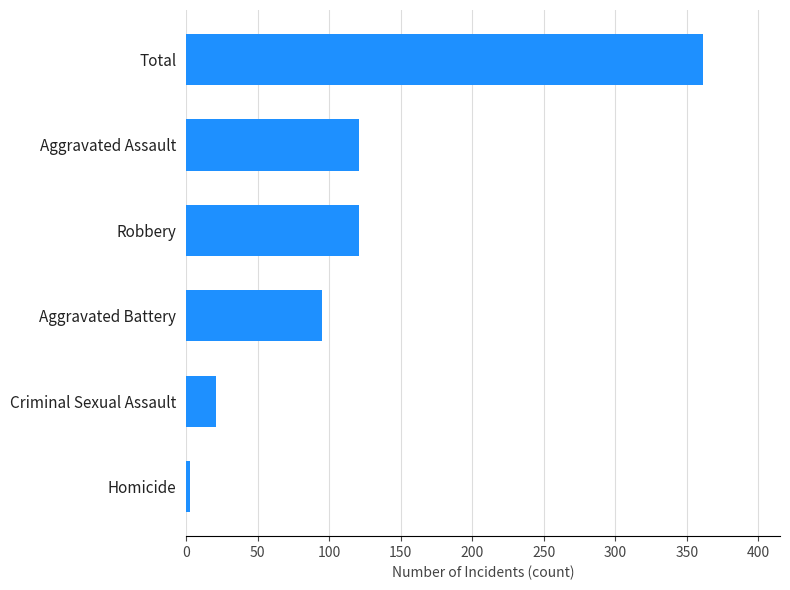

What is the label of the 3rd bar from the top?

Robbery